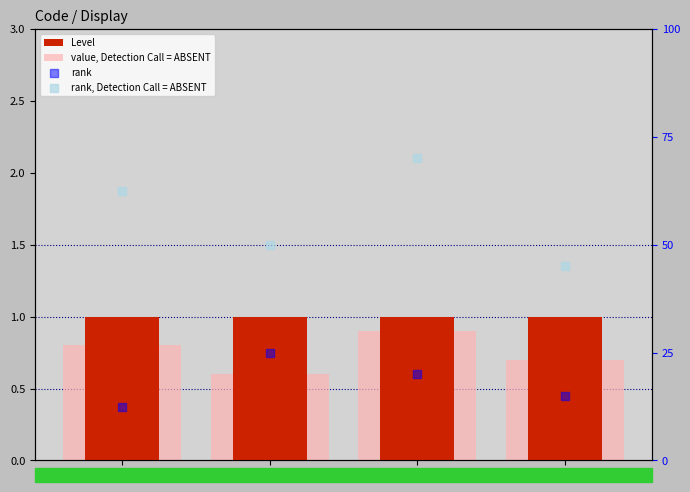

Which series contains the highest Y value?

rank, Detection Call = ABSENT